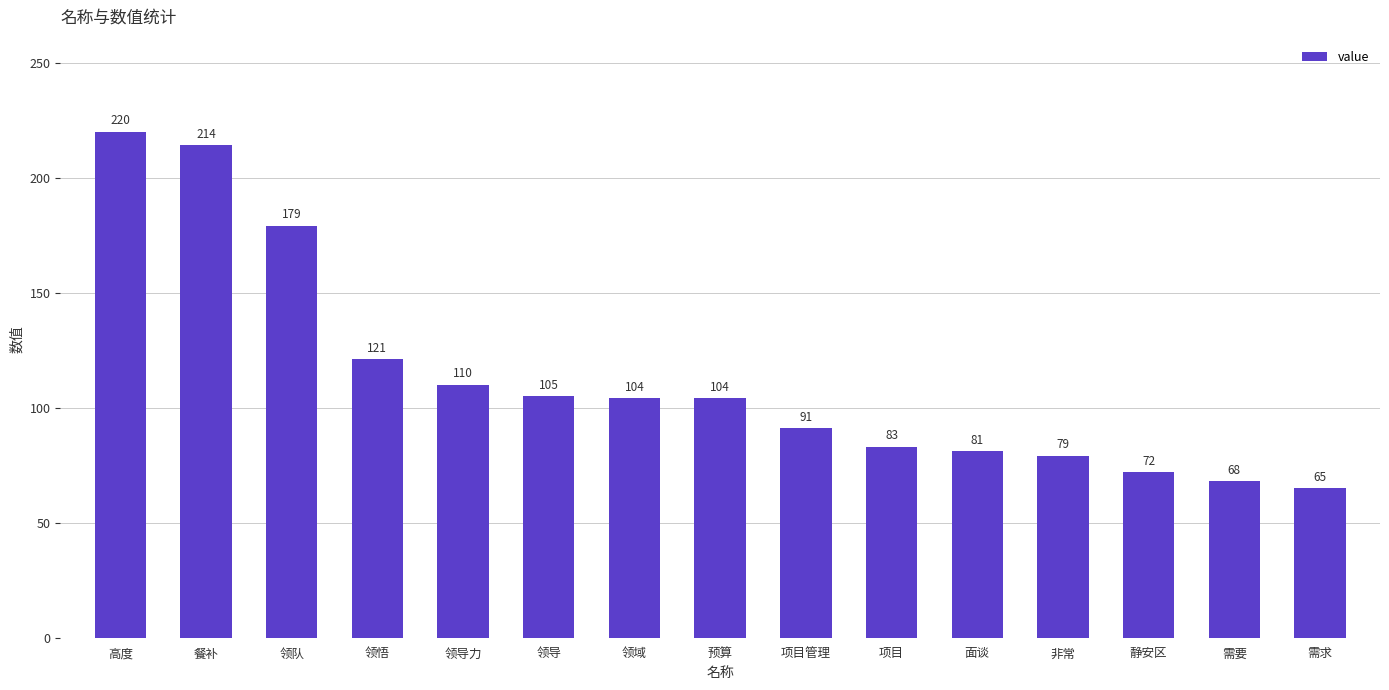

Reading left to right, extract all data points from this chart.

高度=220	餐补=214	领队=179	领悟=121	领导力=110	领导=105	领域=104	预算=104	项目管理=91	项目=83	面谈=81	非常=79	静安区=72	需要=68	需求=65